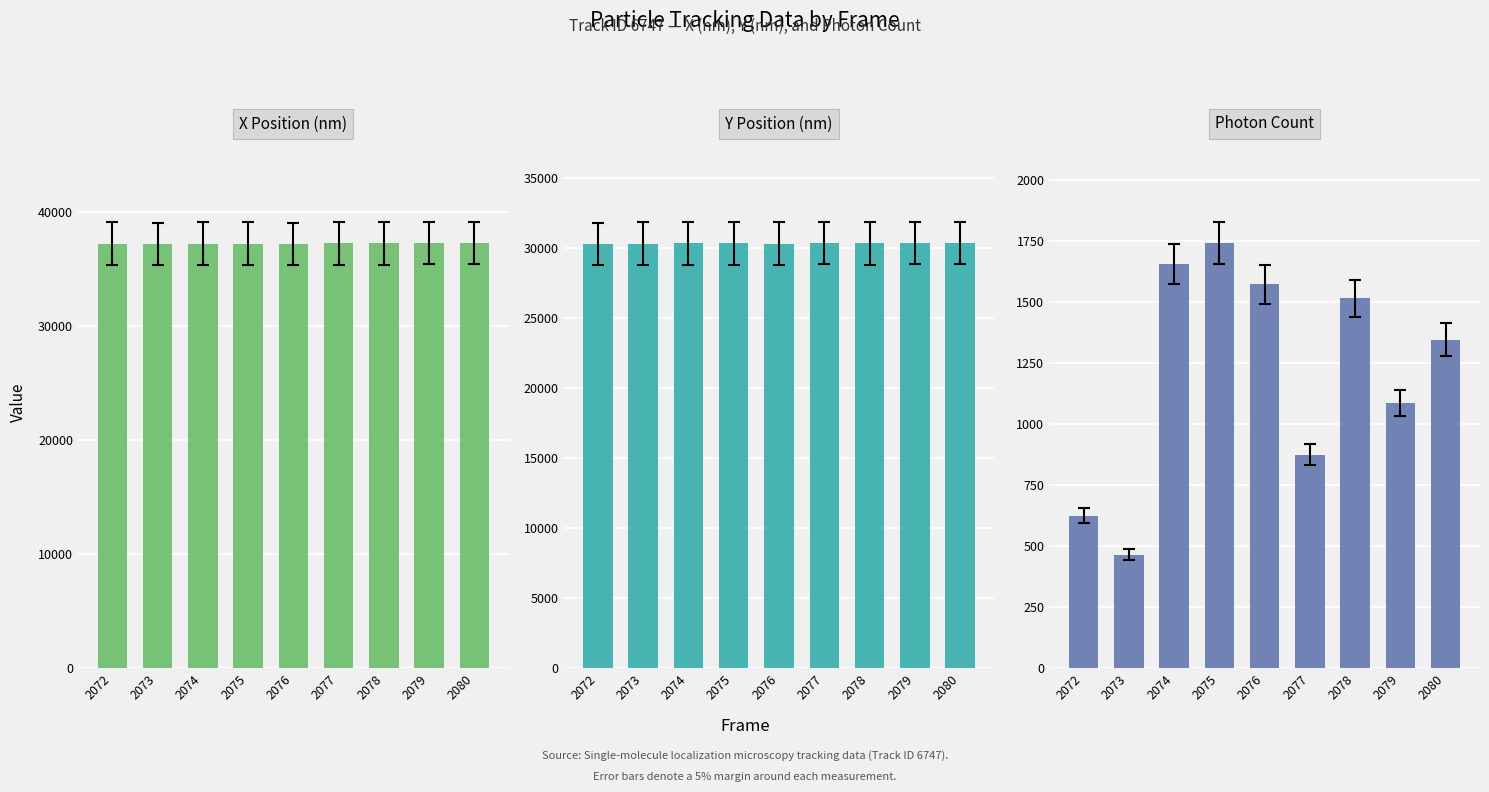

The Y (nm) series shows 30385.3 at 2080. True or false?

True